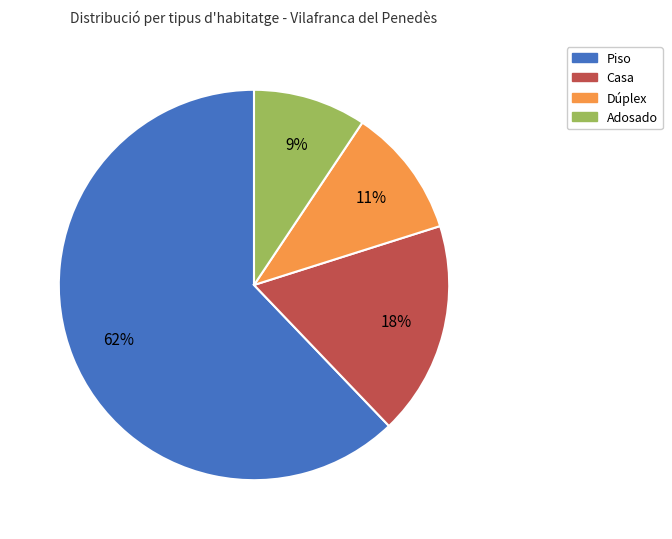

Is Piso the majority of the pie?

Yes